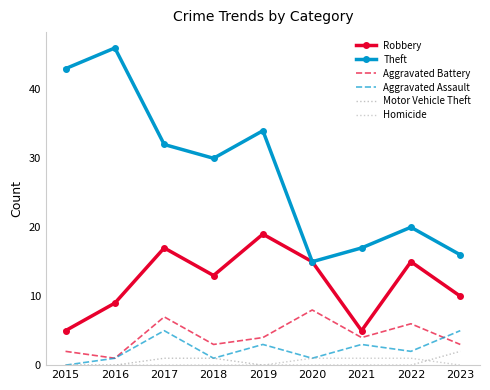

True or false: Theft and Aggravated Battery intersect in this chart.

False